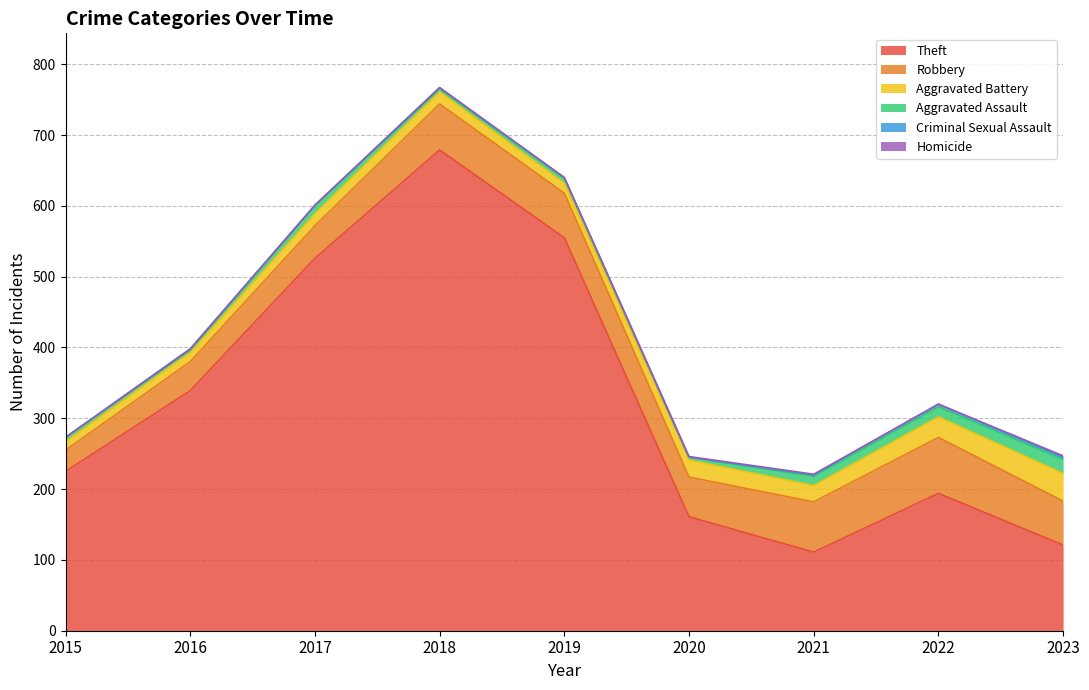

Rank the categories by Theft value from lowest to highest.

2021, 2023, 2020, 2022, 2015, 2016, 2017, 2019, 2018